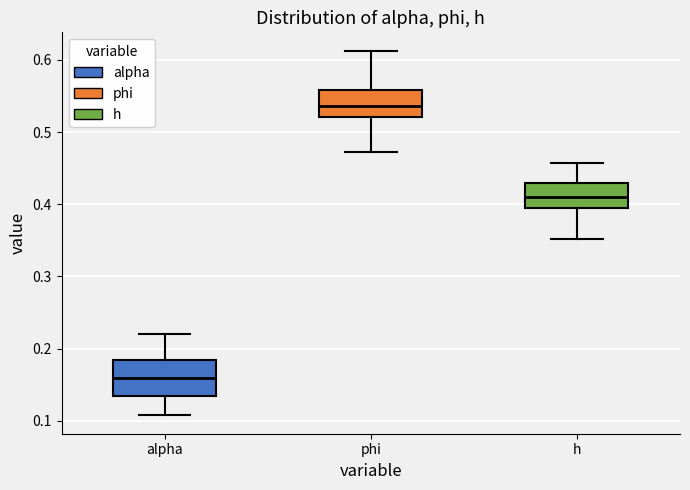

Reading left to right, transcribe this box plot: for each box, give where its median line is, the range the box spans, and where its two whiskers end, as read against the y-axis. The values are not printed on the chart, so give them approximately, as read against the axis.

alpha: median 0.16, box 0.13 to 0.18, whiskers 0.11 to 0.22
phi: median 0.54, box 0.52 to 0.56, whiskers 0.47 to 0.61
h: median 0.41, box 0.39 to 0.43, whiskers 0.35 to 0.46